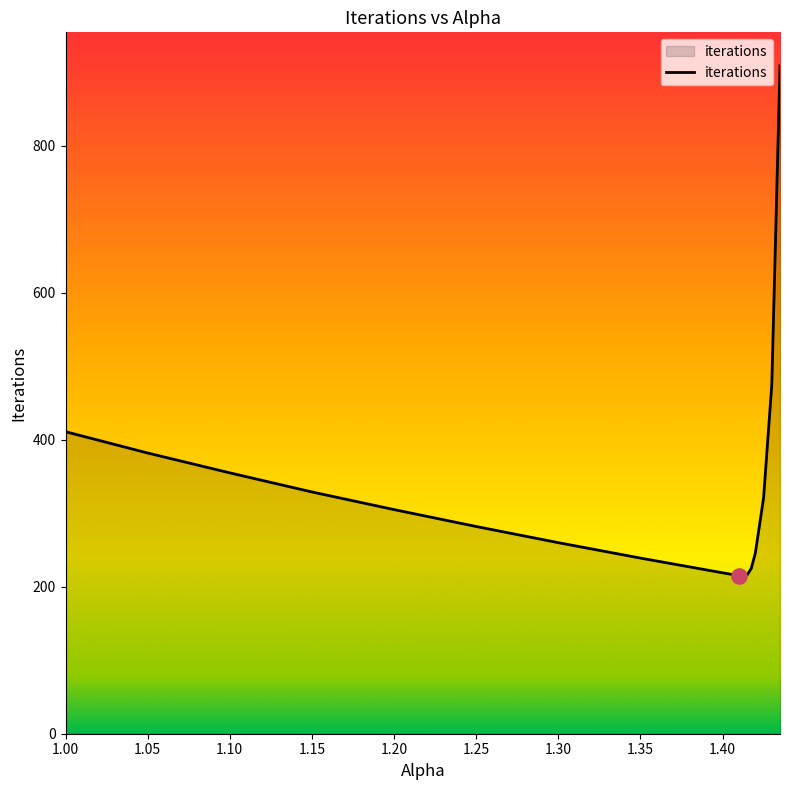

What is the maximum value shown in the chart?

909